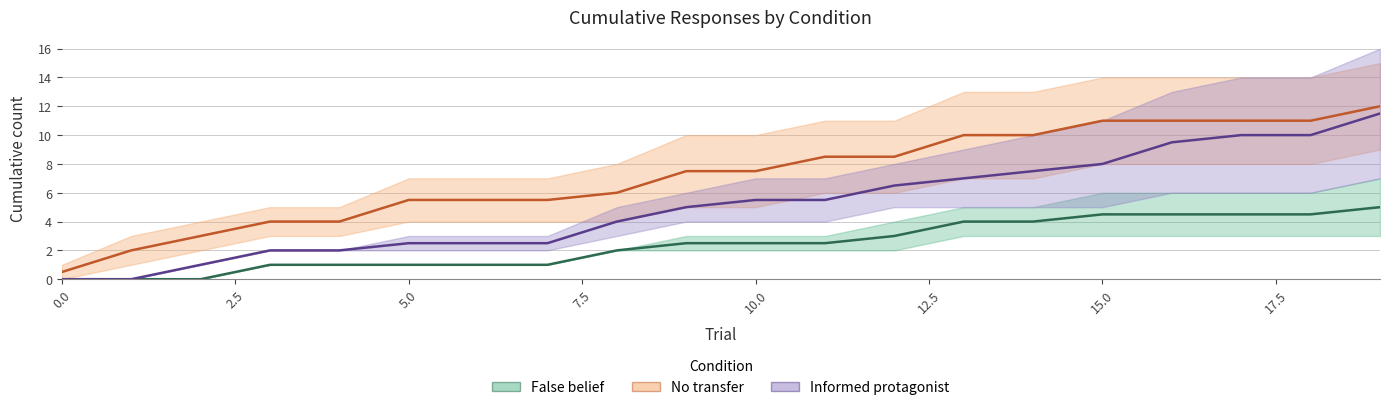

How many series are shown in this chart?

3